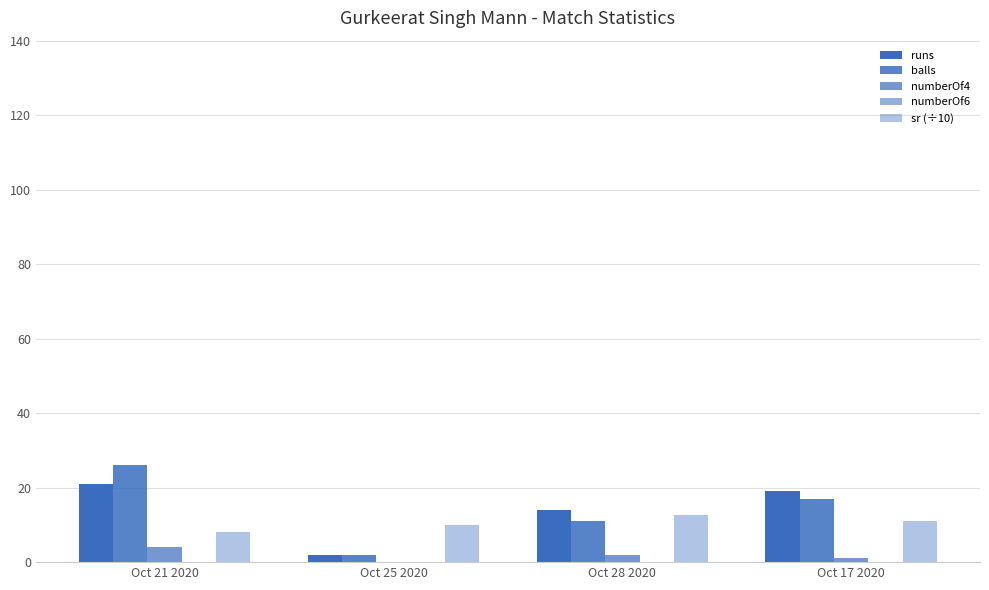

How many groups of bars are there?

4